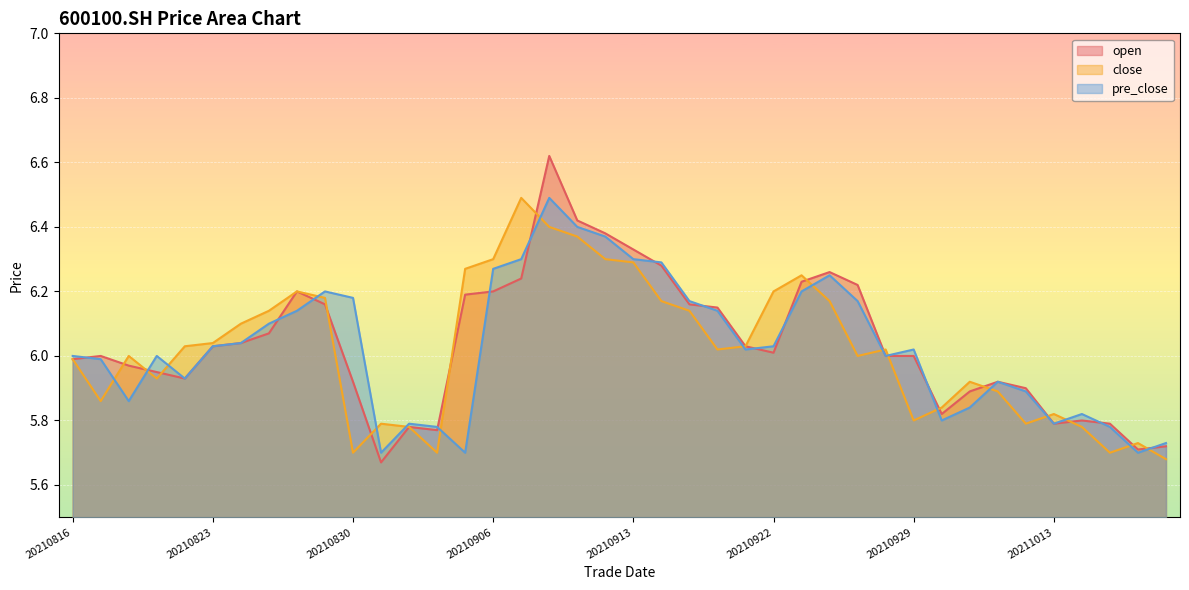

What value does the open series have at 20210830?

5.9